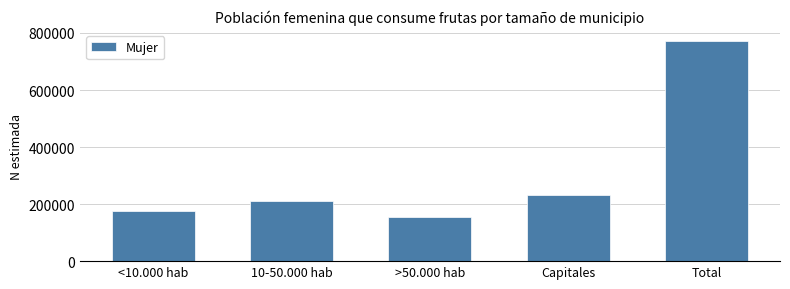

Reading left to right, what are all the values shown in this chart?

174090	210457	155225	232503	772276